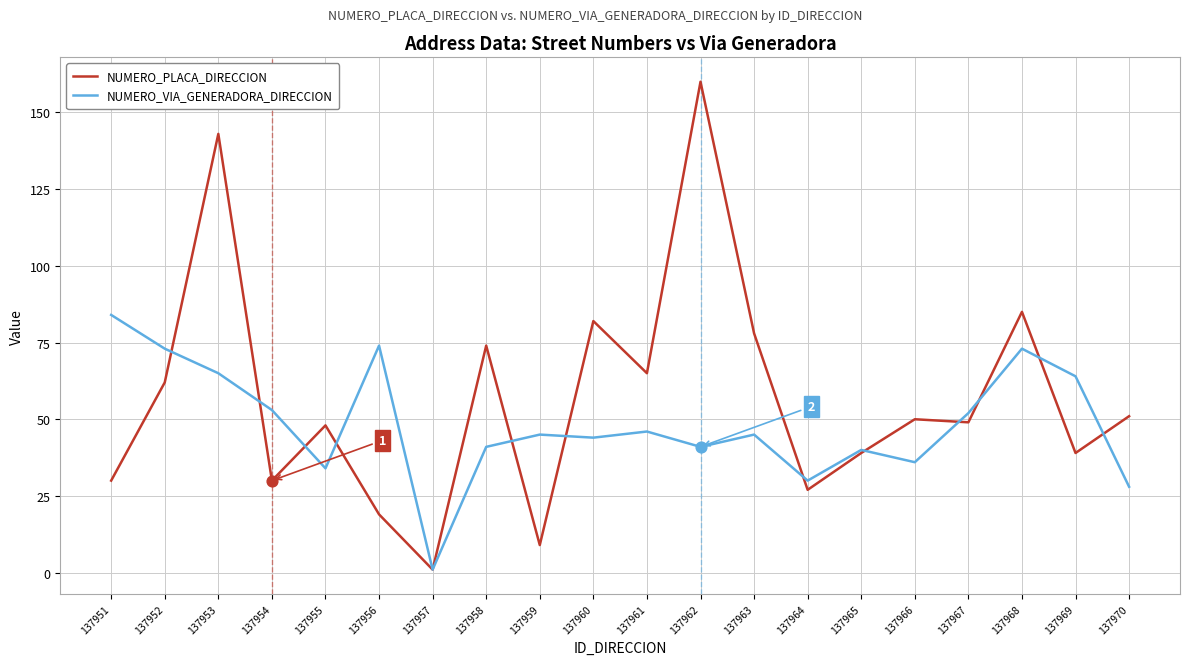

What are all the series names shown in the legend?

NUMERO_PLACA_DIRECCION, NUMERO_VIA_GENERADORA_DIRECCION